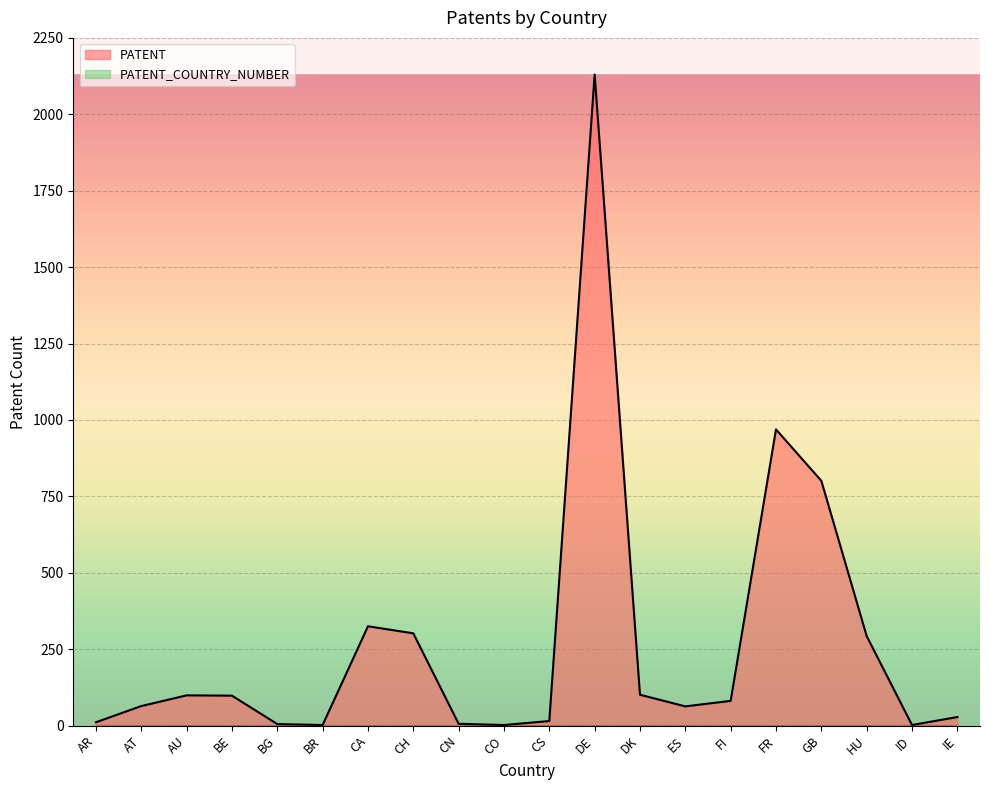

Which has a higher value, CA or IE?

CA